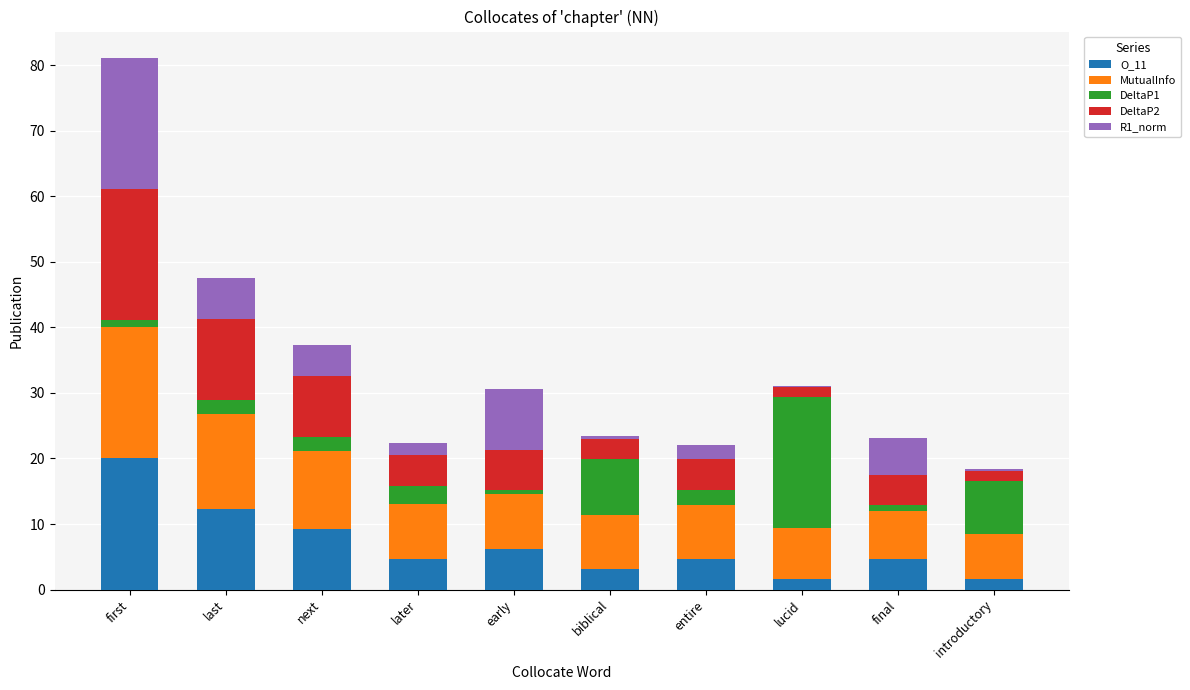

At which category is the sum across all series the highest?

first